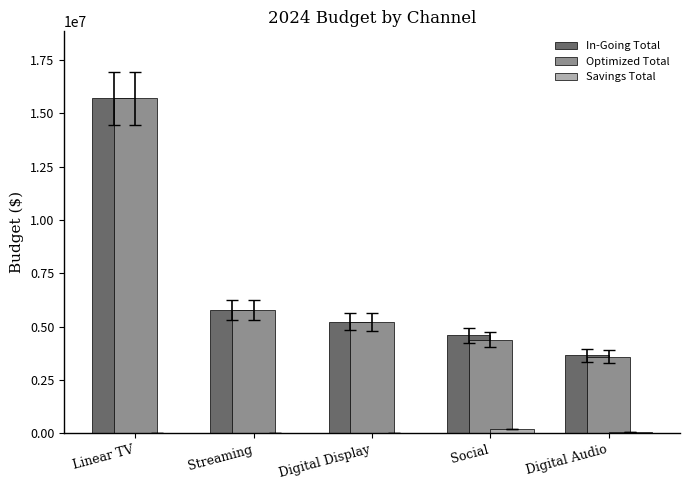

What are all the series names shown in the legend?

In-Going Total, Optimized Total, Savings Total